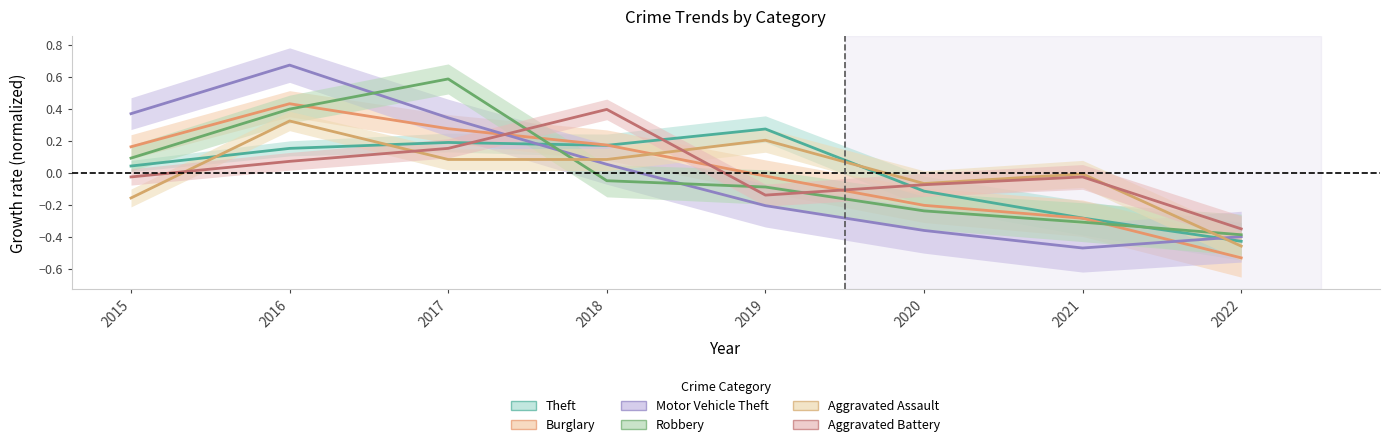

Which series has the largest total across all categories?

Theft